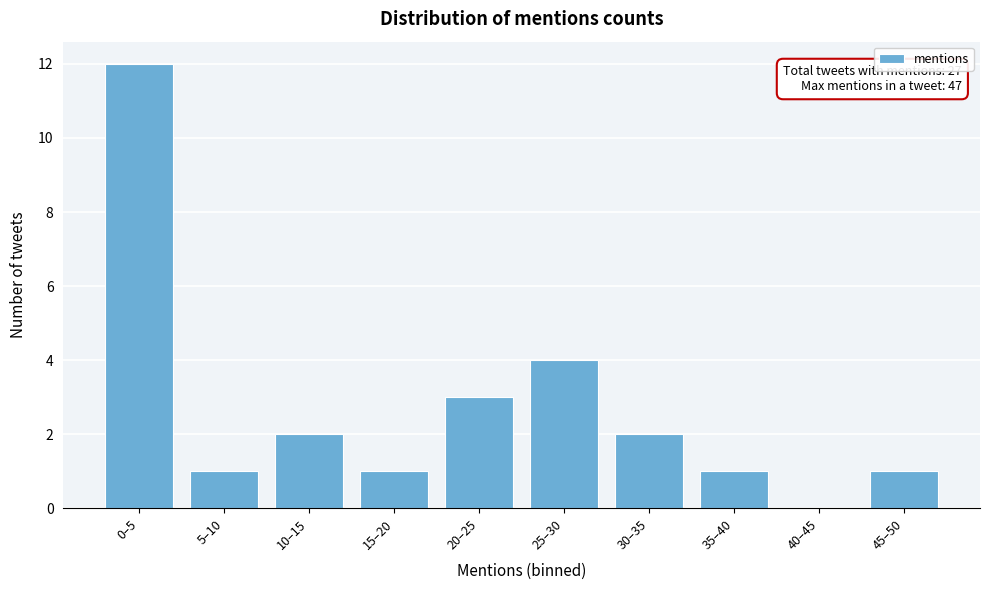

Reading left to right, list all the values displayed in this chart.

0–5=12	5–10=1	10–15=2	15–20=1	20–25=3	25–30=4	30–35=2	35–40=1	40–45=0	45–50=1